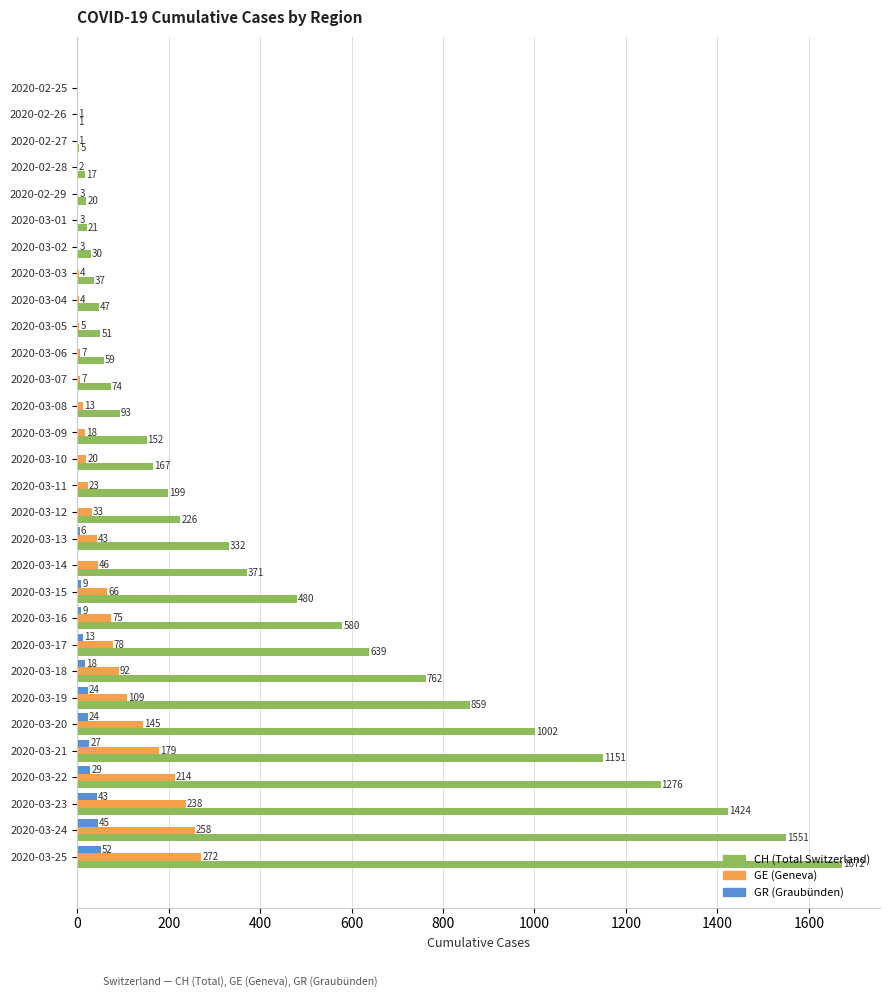

What is the total value across all series at 2020-03-17?

730